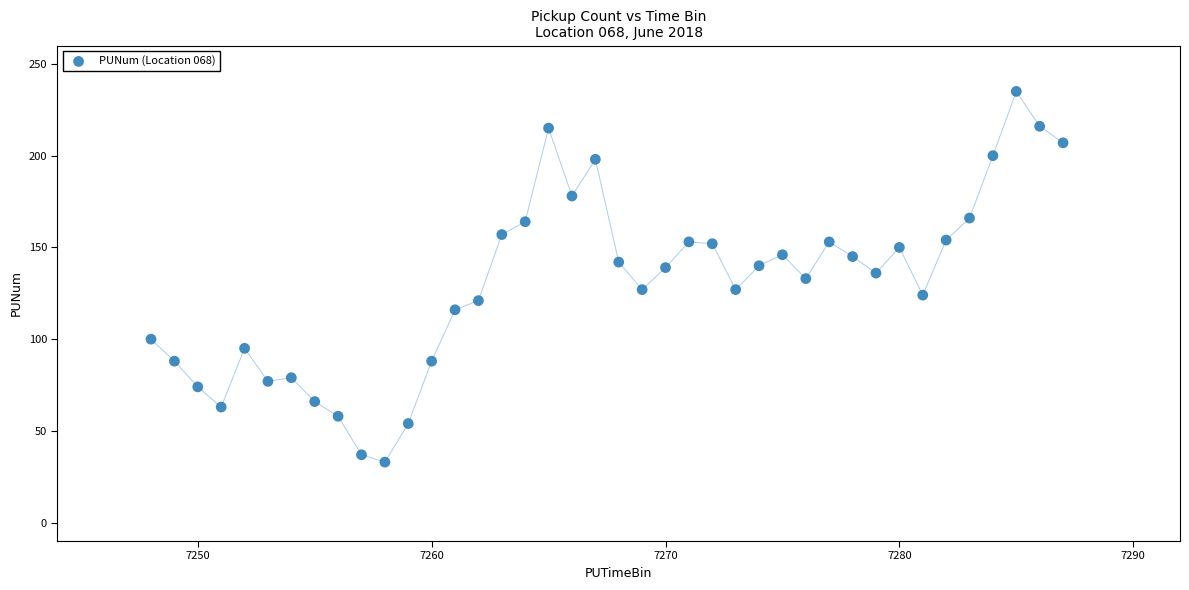

What is the range of Y values (max minus min)?

202